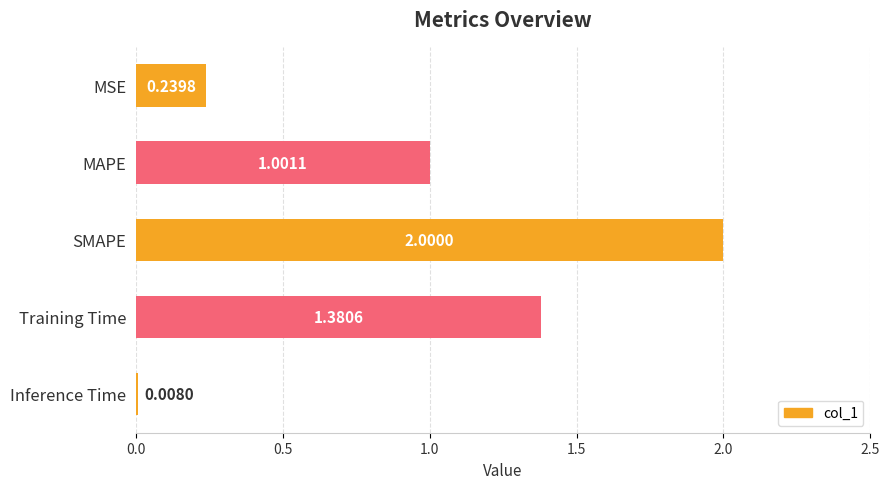

At which category does the chart reach its minimum across all series?

Inference Time